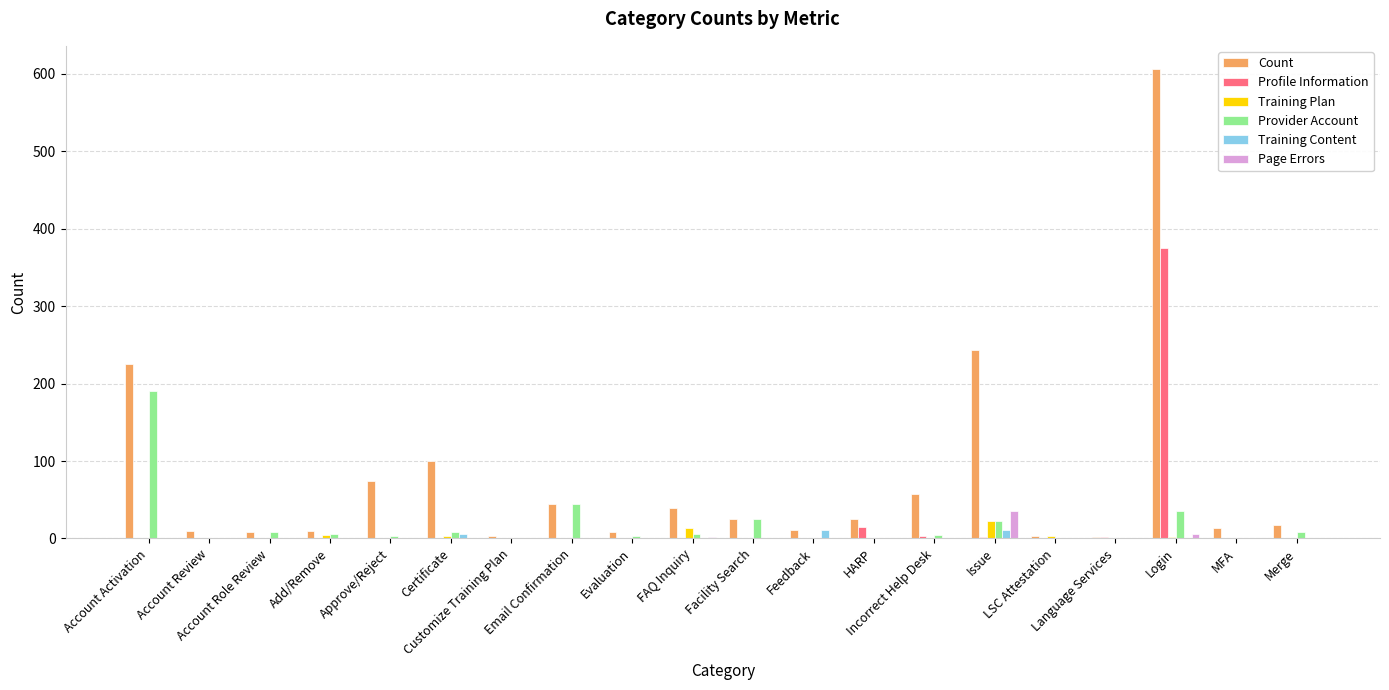

Which series has the largest total across all categories?

Count